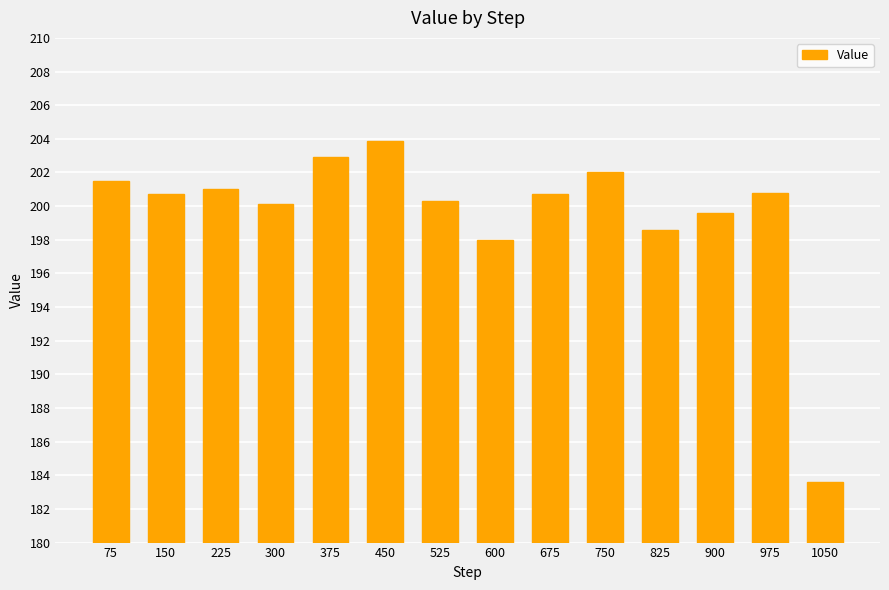

Is it true that the value at 450 is 203.9?

True